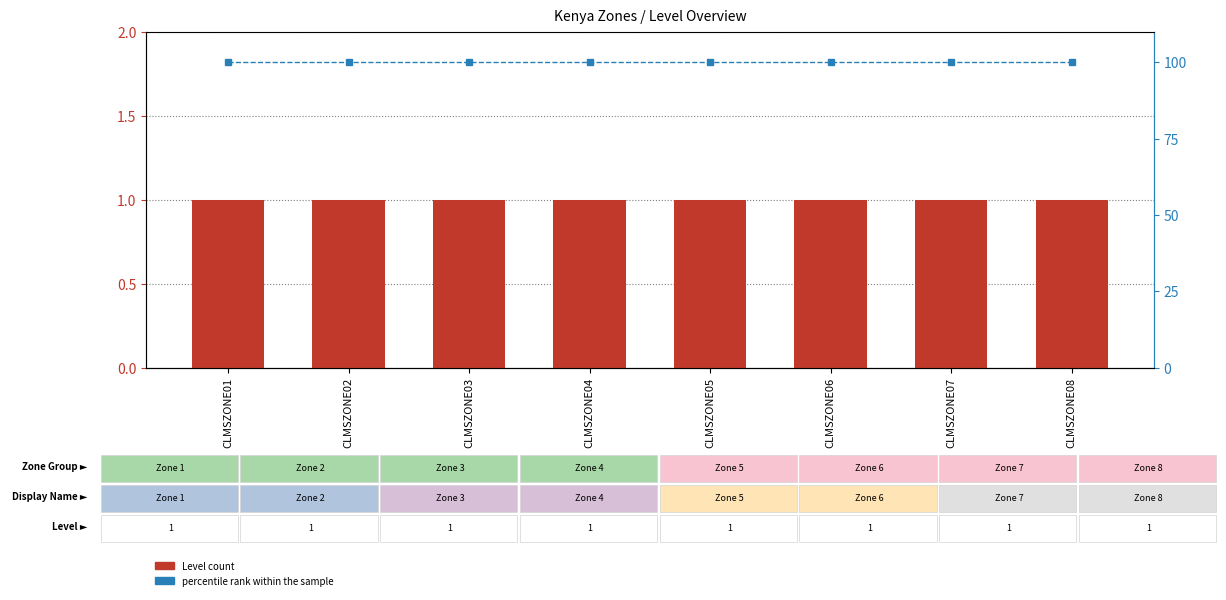

Reading left to right, list all the values displayed in this chart.

Level: 1	1	1	1	1	1	1	1
percentile rank within the sample: 100	100	100	100	100	100	100	100